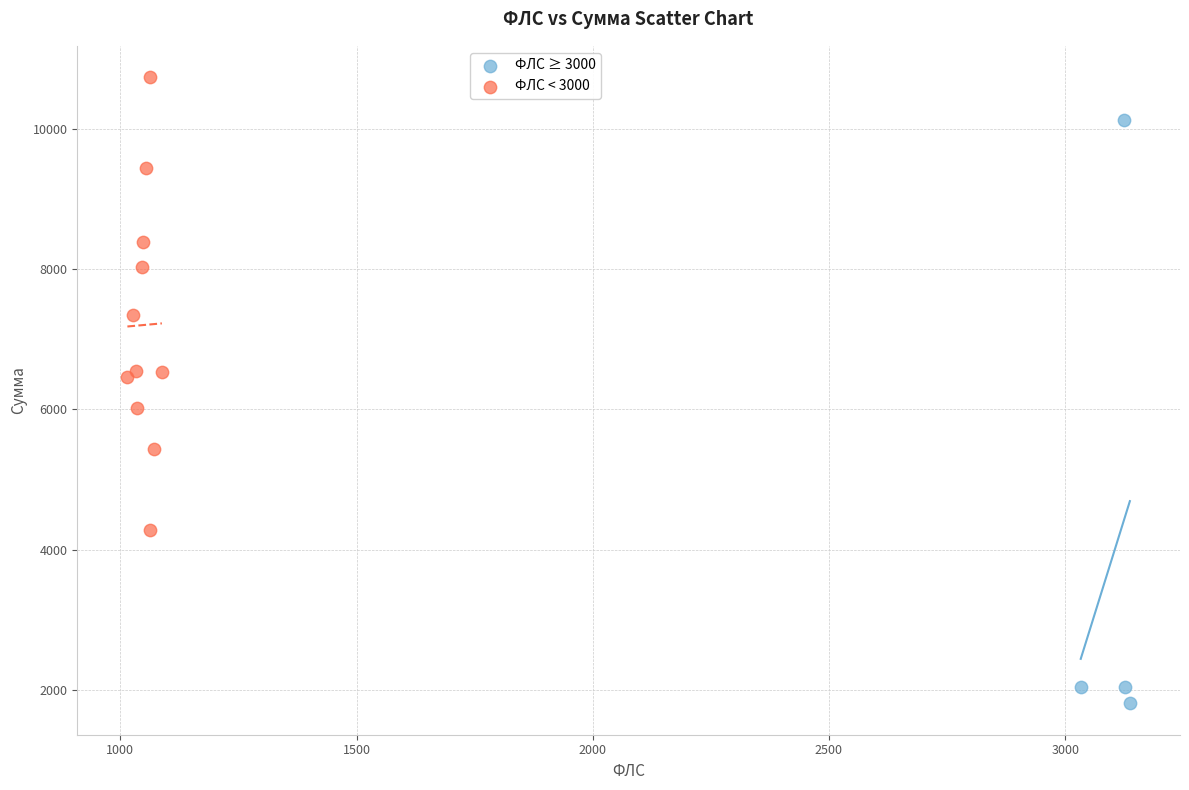

Which series reaches the maximum Y coordinate?

ФЛС < 3000